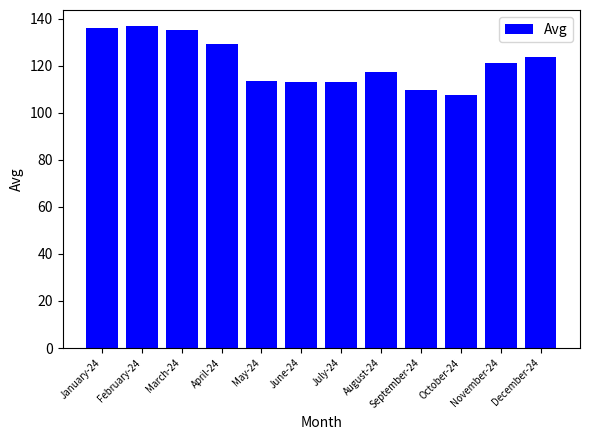

The value at May-24 is 195.6. True or false?

False